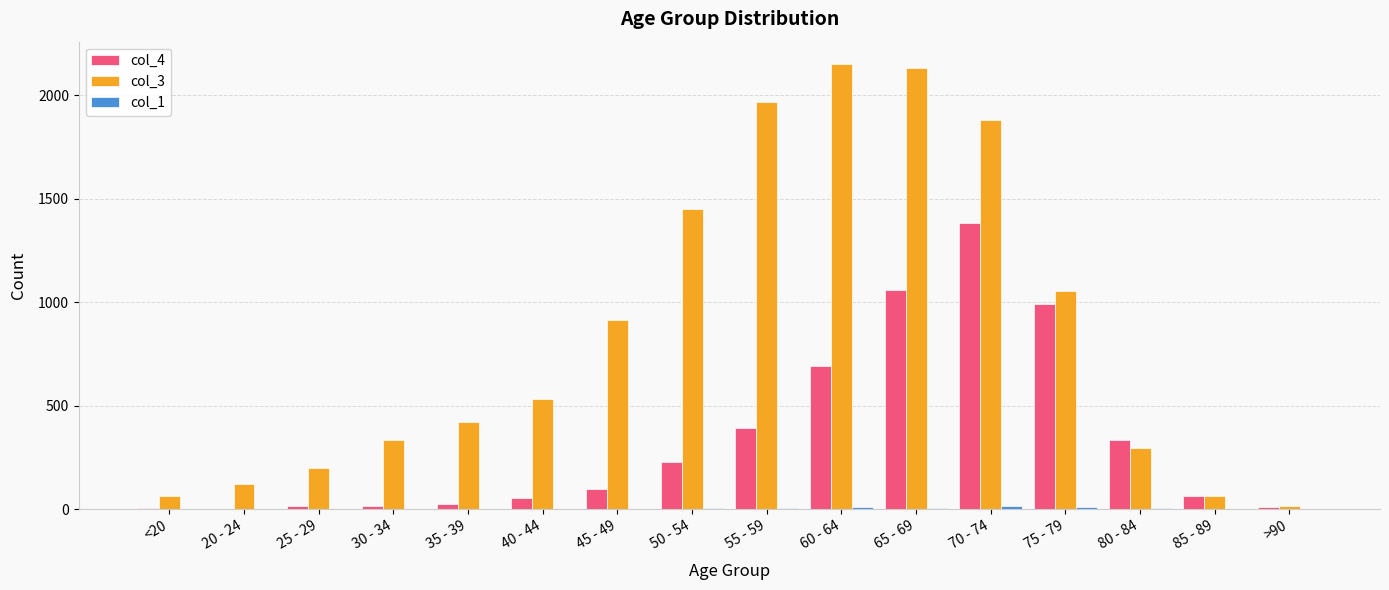

Is it true that col_4 equals 1520 at 65 - 69?

False